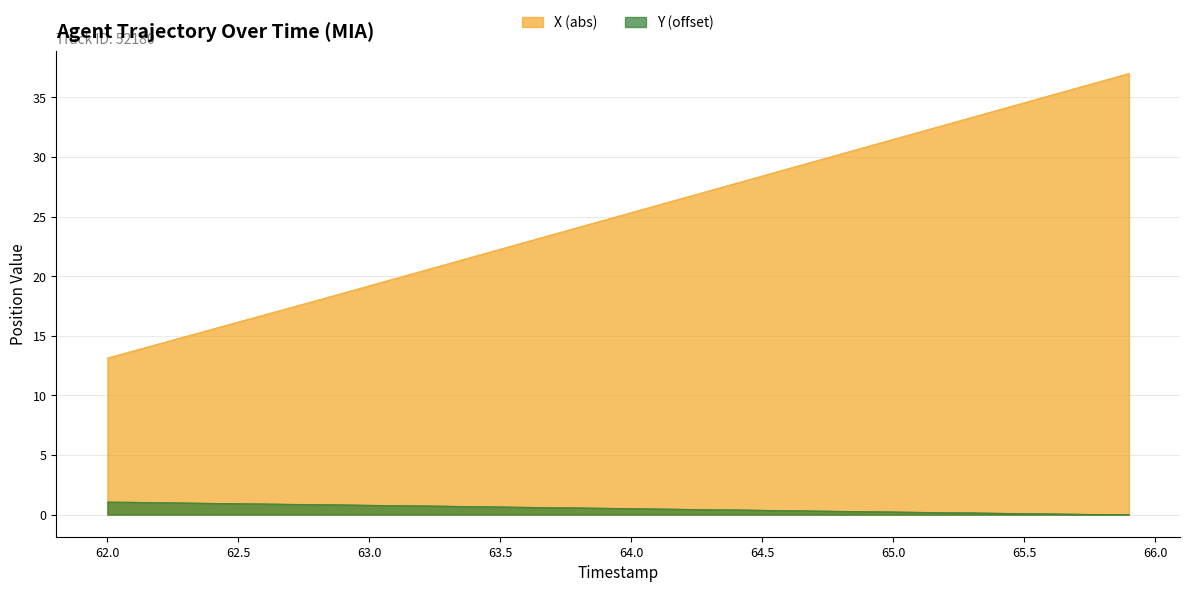

What is the label of the 5th point from the right?

65.5